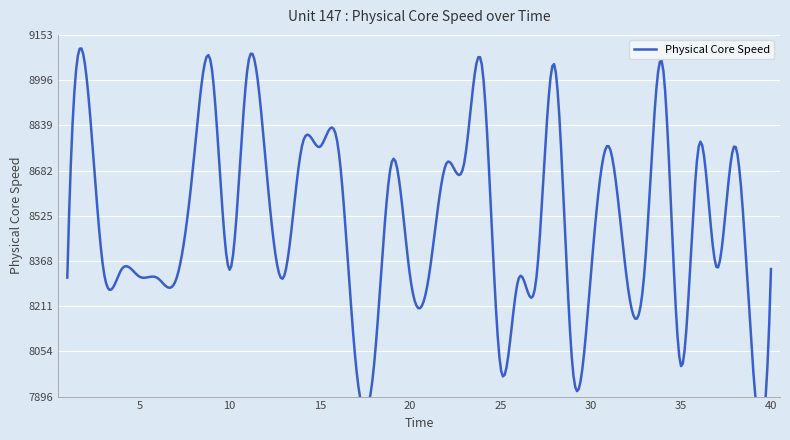

How many interior local valleys (lower than both neighbors) does the data have?

12